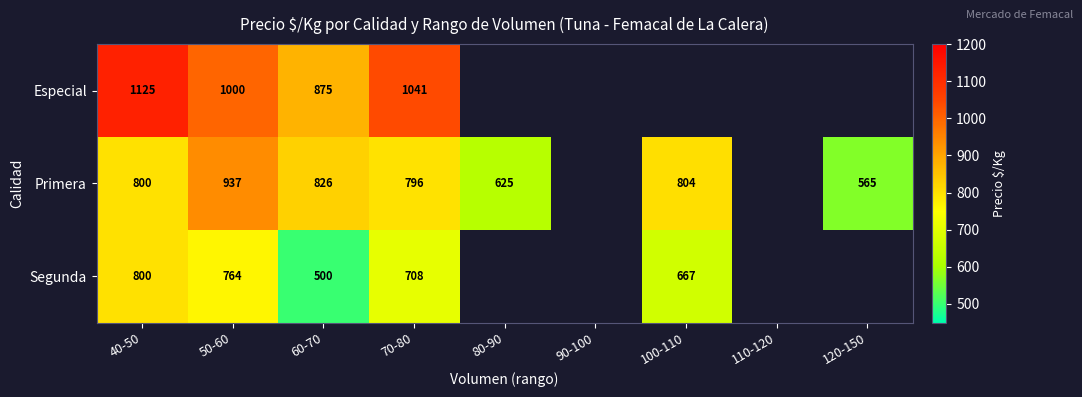

Between 50-60 and 70-80, which series saw the biggest shift?

Primera